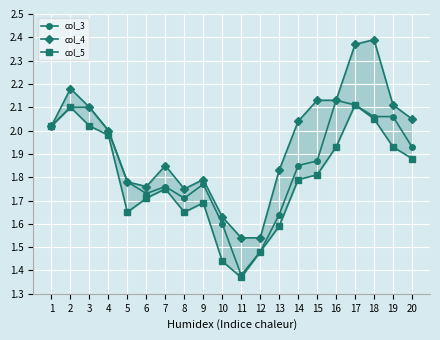

What is the value of the col_3 point at the 15th from the left?

1.9